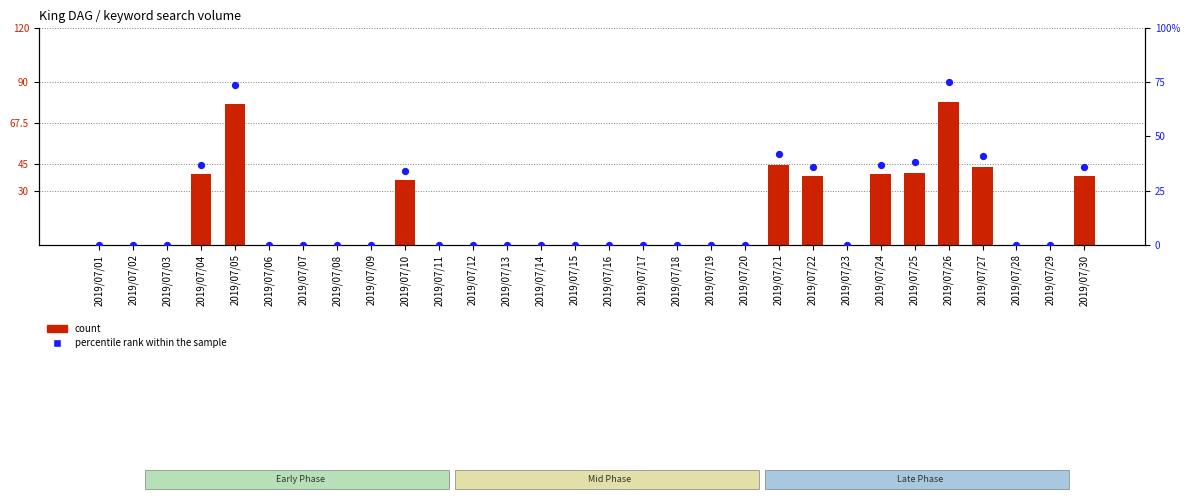

Which series contains the lowest Y value?

count